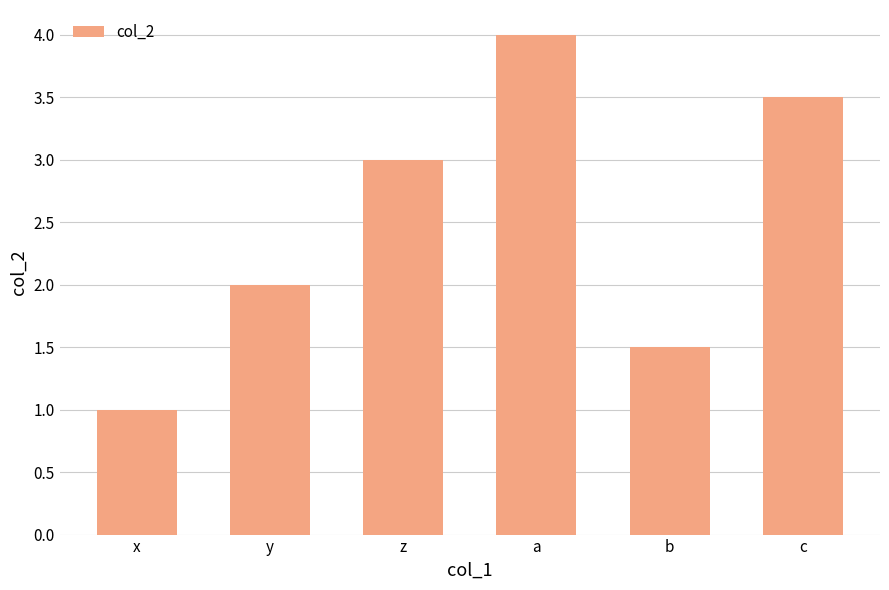

Rank the categories by value from lowest to highest.

x, b, y, z, c, a